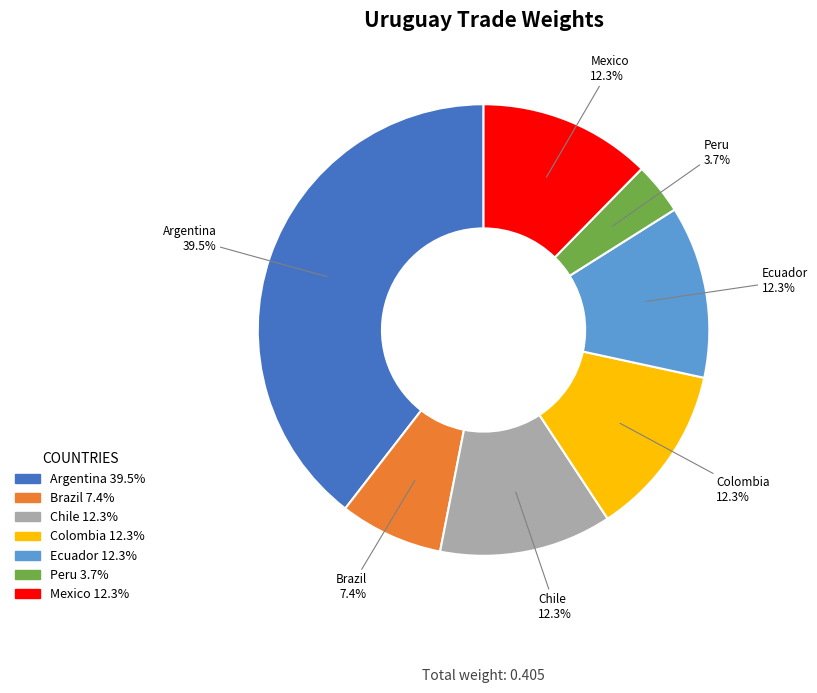

How many segments does this pie chart have?

7